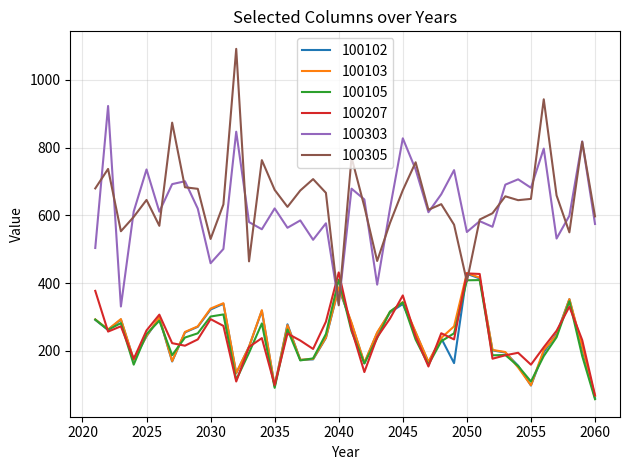

What is the minimum value shown in the chart?

57.2